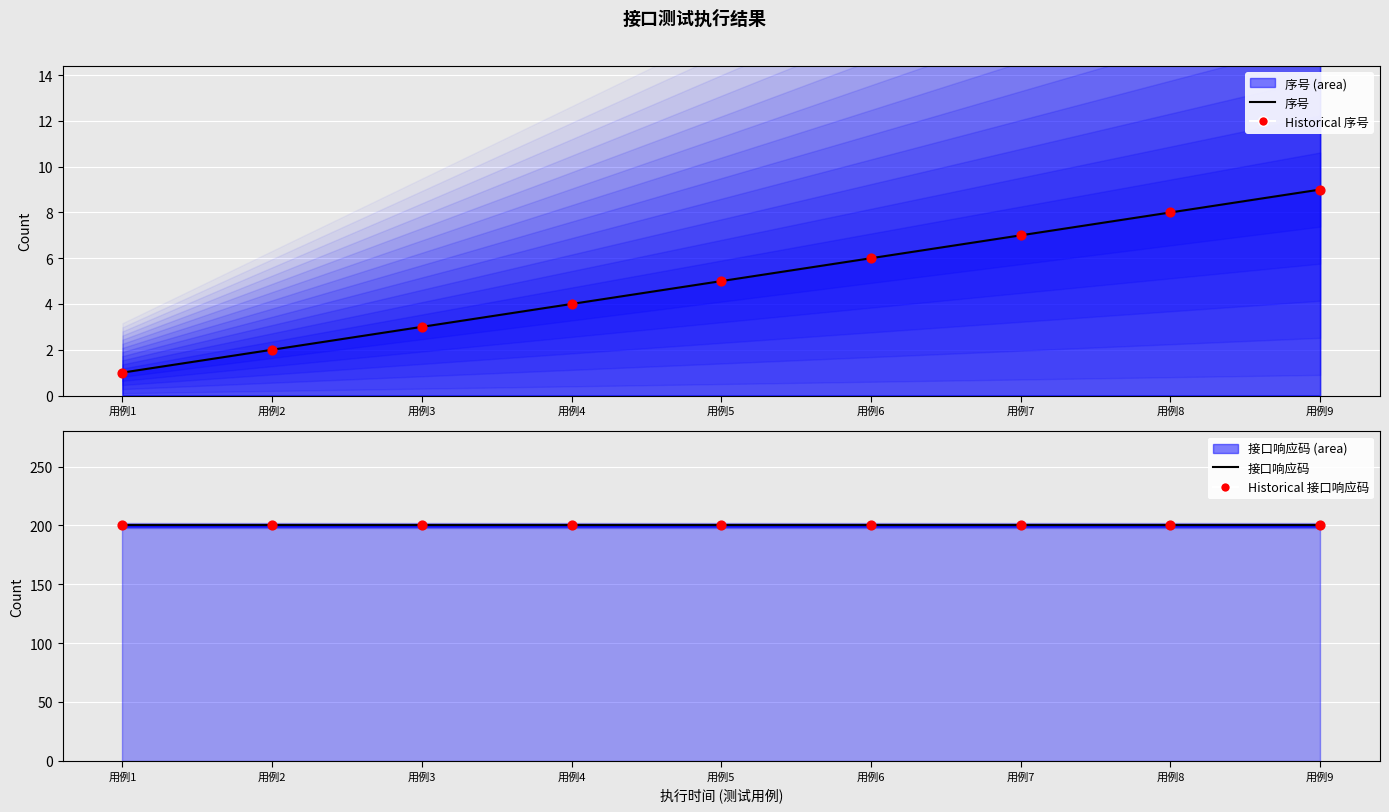

Which series contains the lowest Y value?

序号